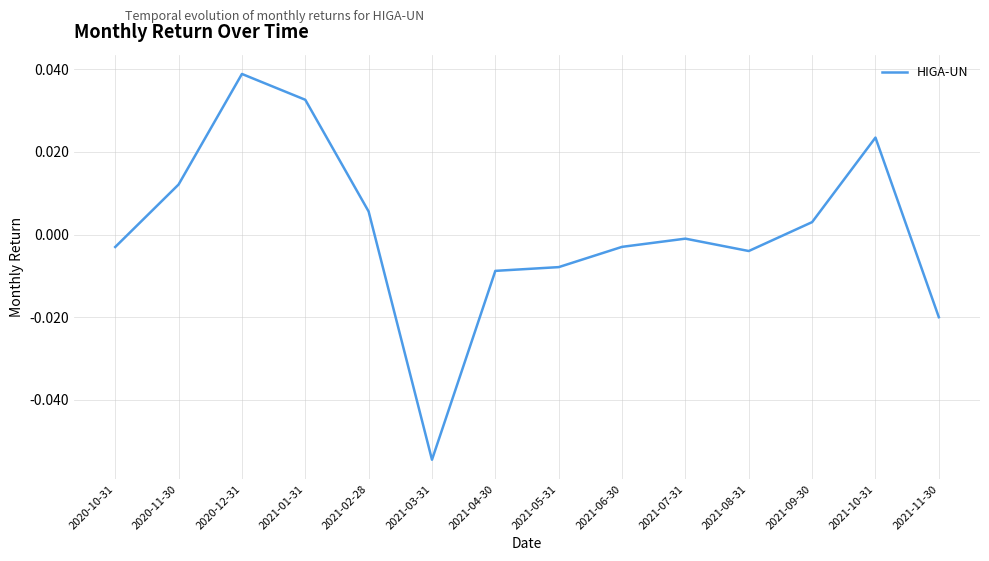

Which category has the lowest value across all series?

2021-03-31